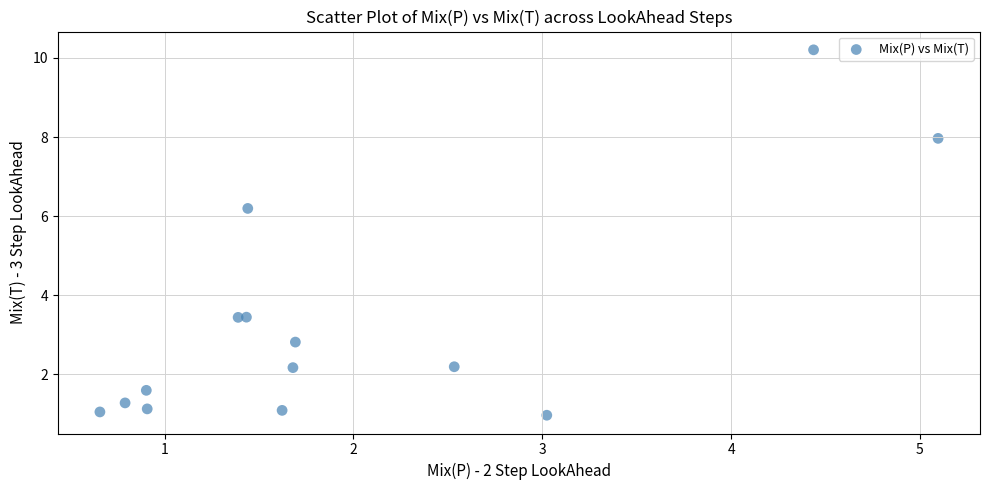

What Y value in the scatter plot is closest to 5?

6.2